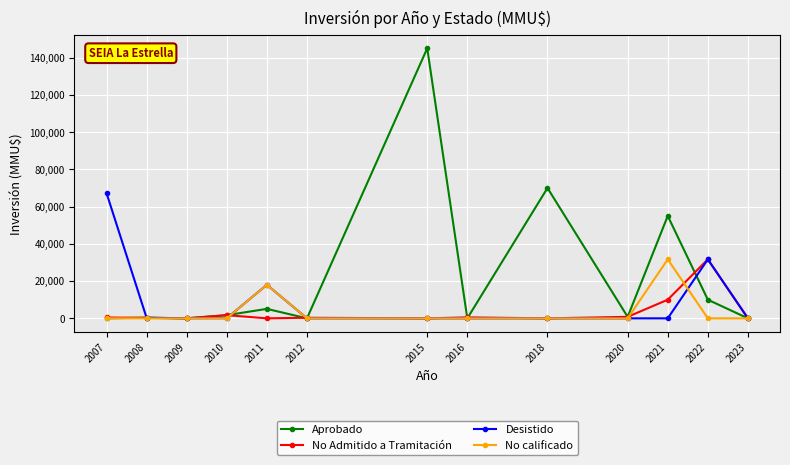

True or false: Desistido has more than 0 interior local peaks.

True